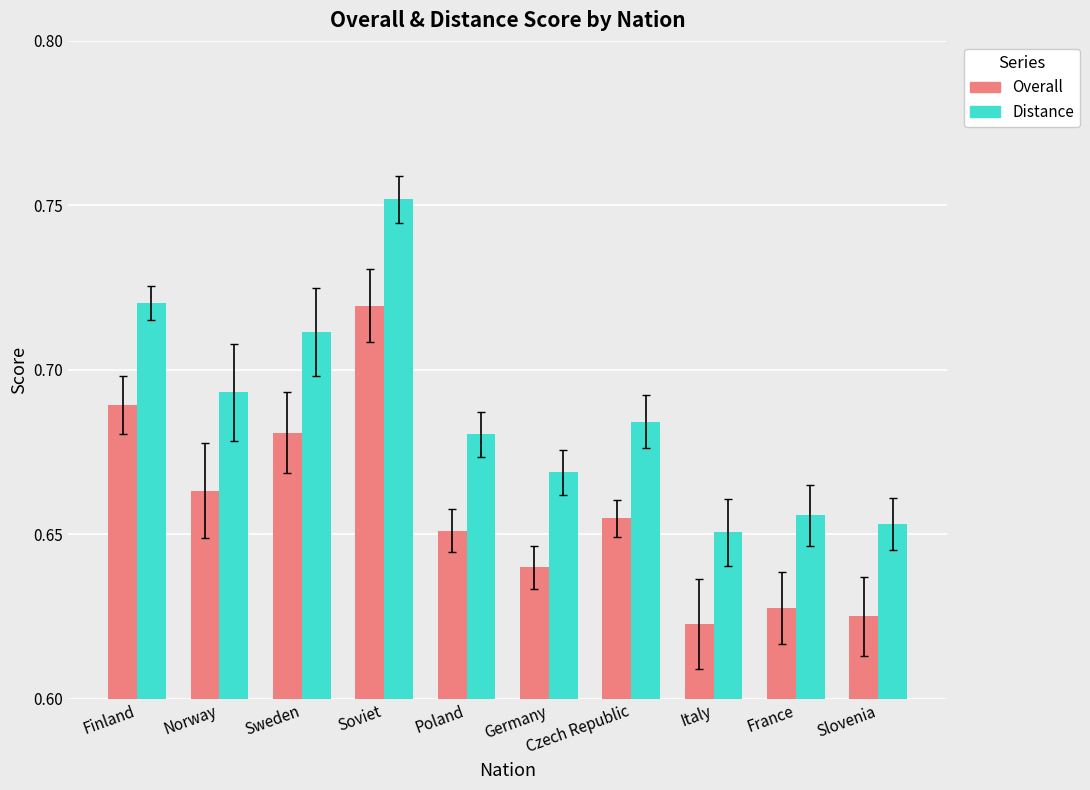

Which series has the widest spread of values?

Distance